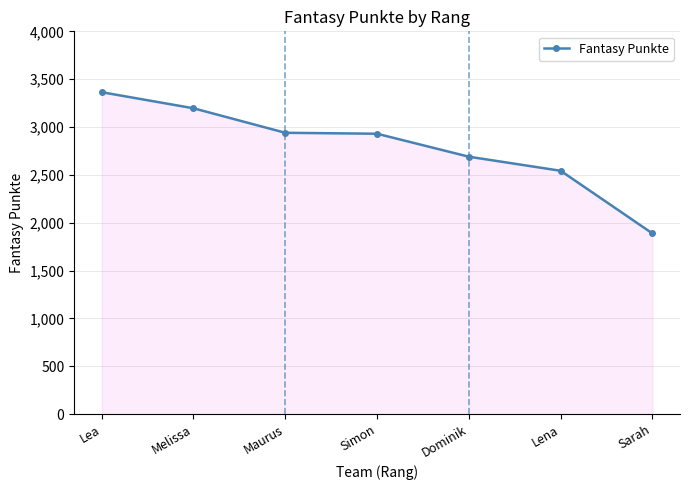

What is the difference between the values at Lena and Simon?

387